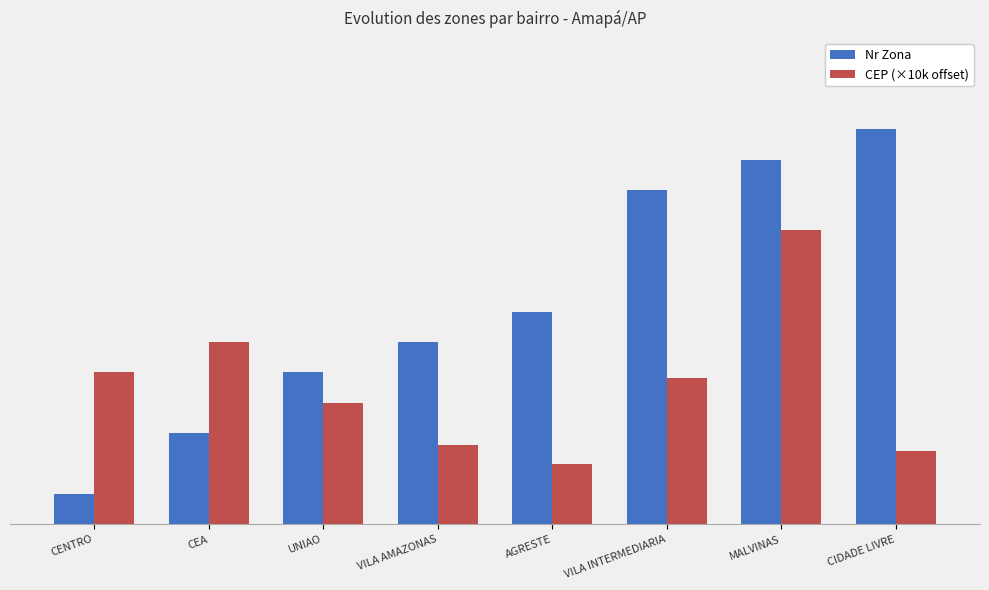

Does the chart contain any negative values?

No